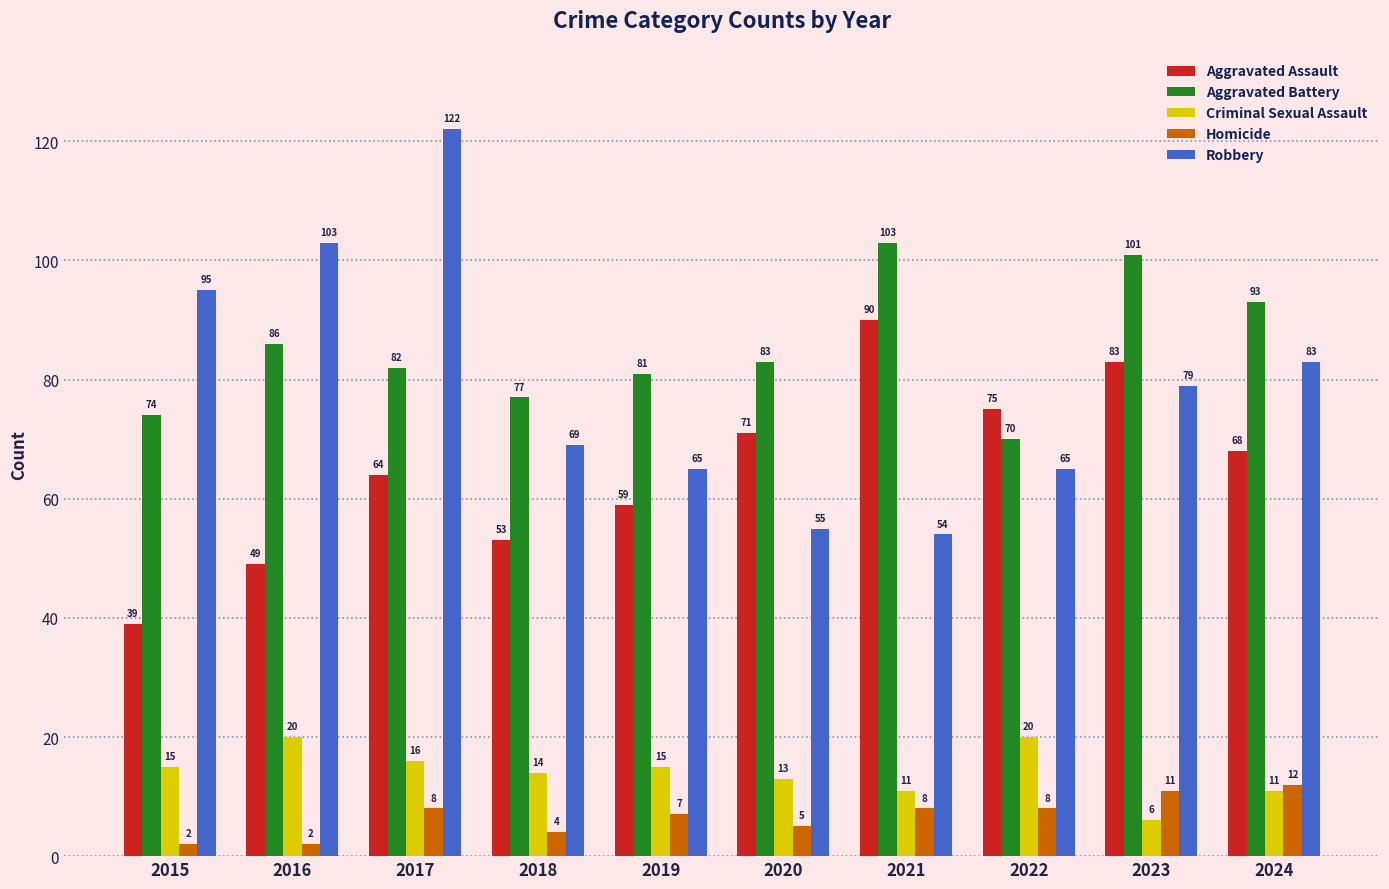

Reading left to right, list all the values displayed in this chart.

Aggravated Assault: 39	49	64	53	59	71	90	75	83	68
Aggravated Battery: 74	86	82	77	81	83	103	70	101	93
Criminal Sexual Assault: 15	20	16	14	15	13	11	20	6	11
Homicide: 2	2	8	4	7	5	8	8	11	12
Robbery: 95	103	122	69	65	55	54	65	79	83